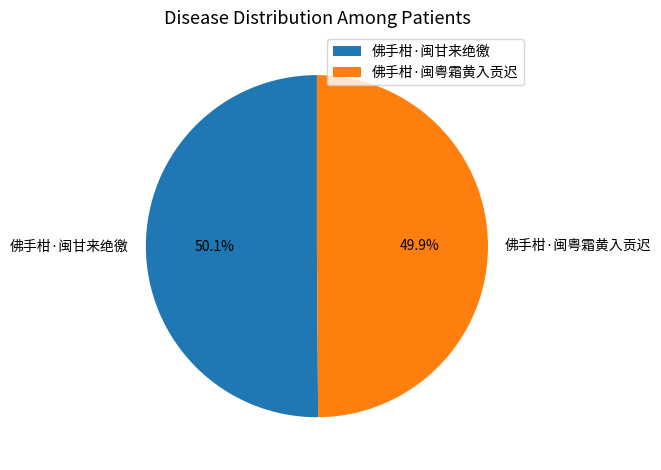

Is there any slice that represents more than half of the pie?

Yes